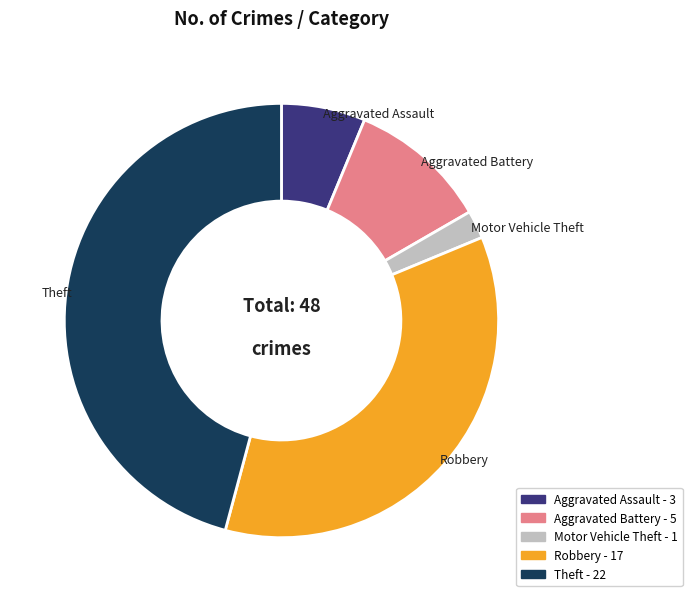

Which slice is the largest?

Theft